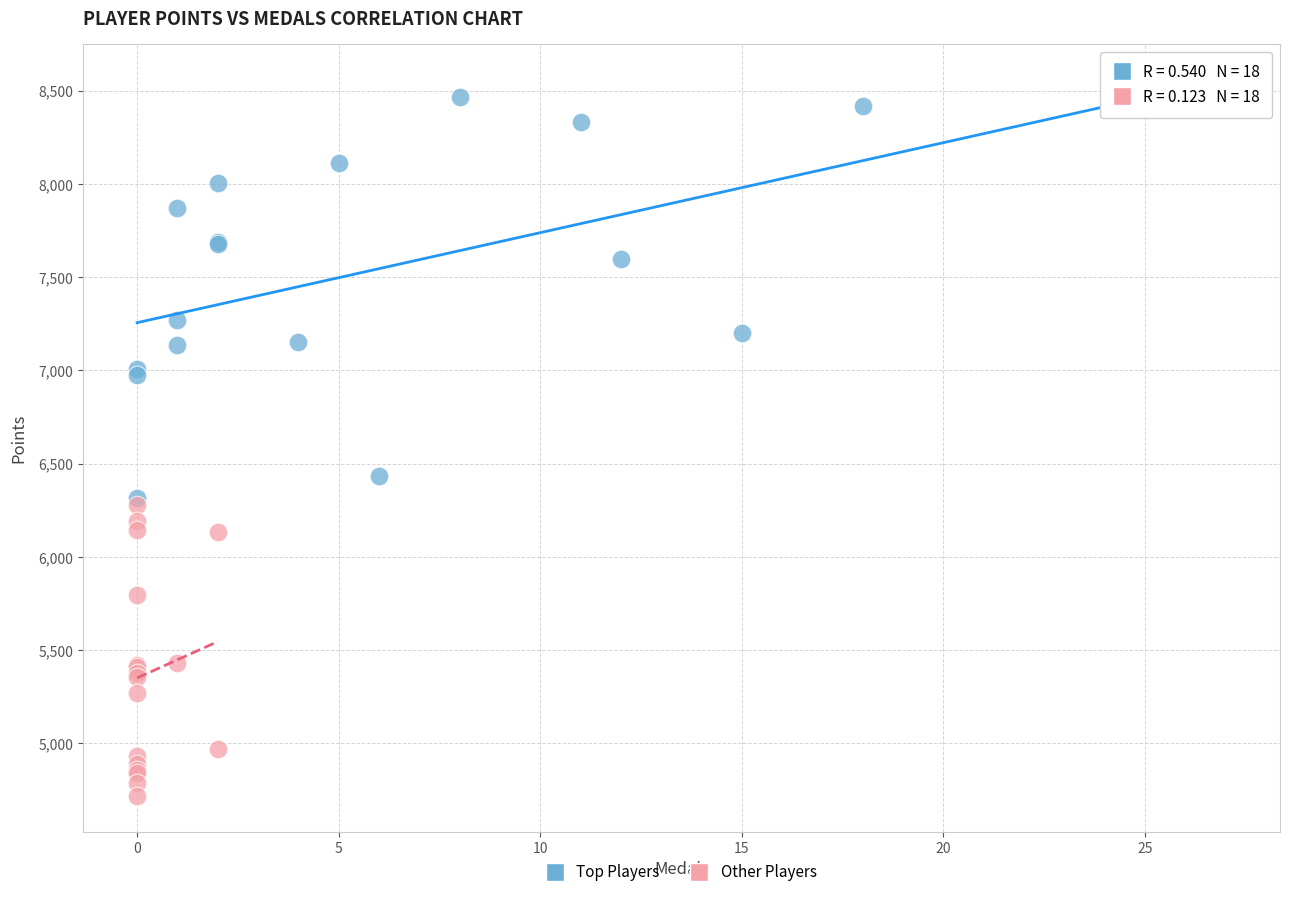

Which series reaches the minimum Y coordinate?

Other Players